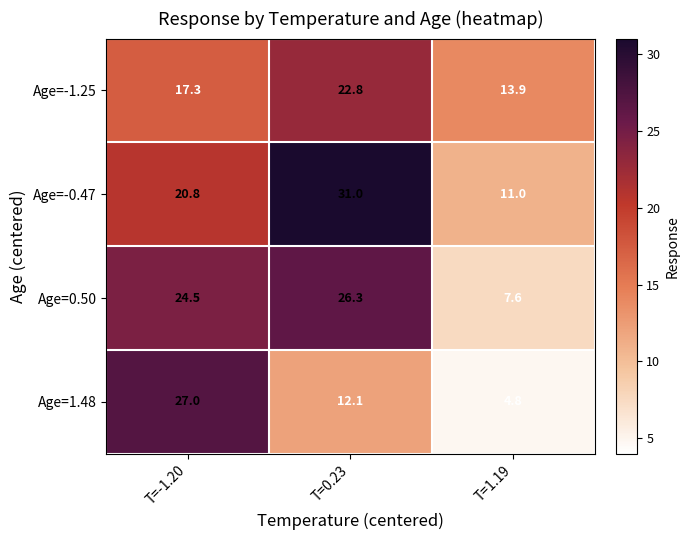

What is the difference between the maximum and minimum values in the Age=-1.25 series?

8.9